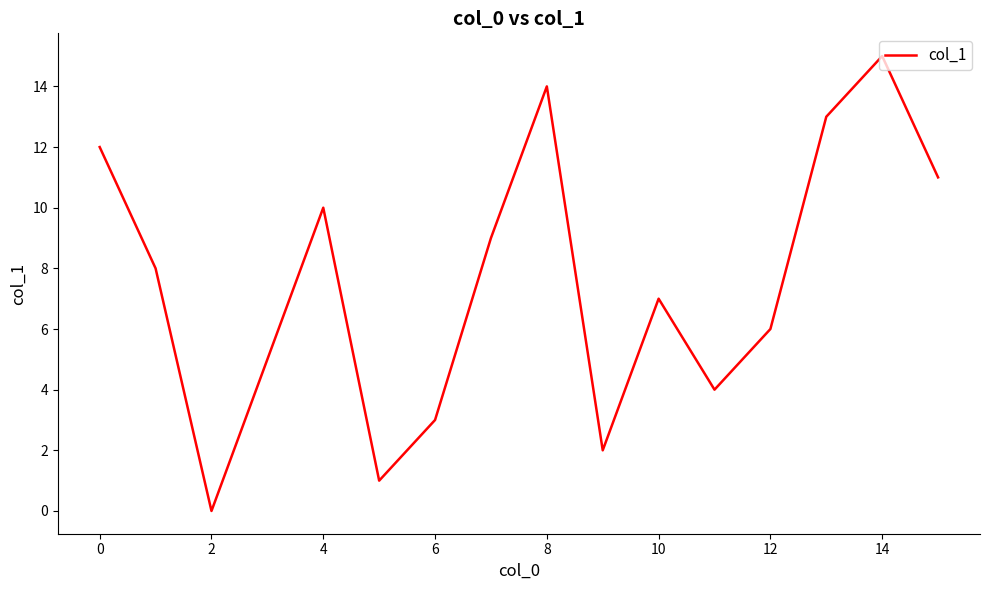

What is the greatest value displayed?

15